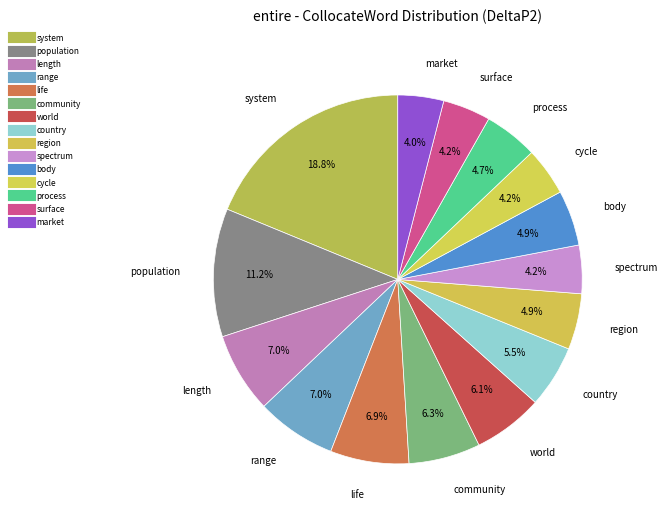

Count the number of slices in the pie.

15